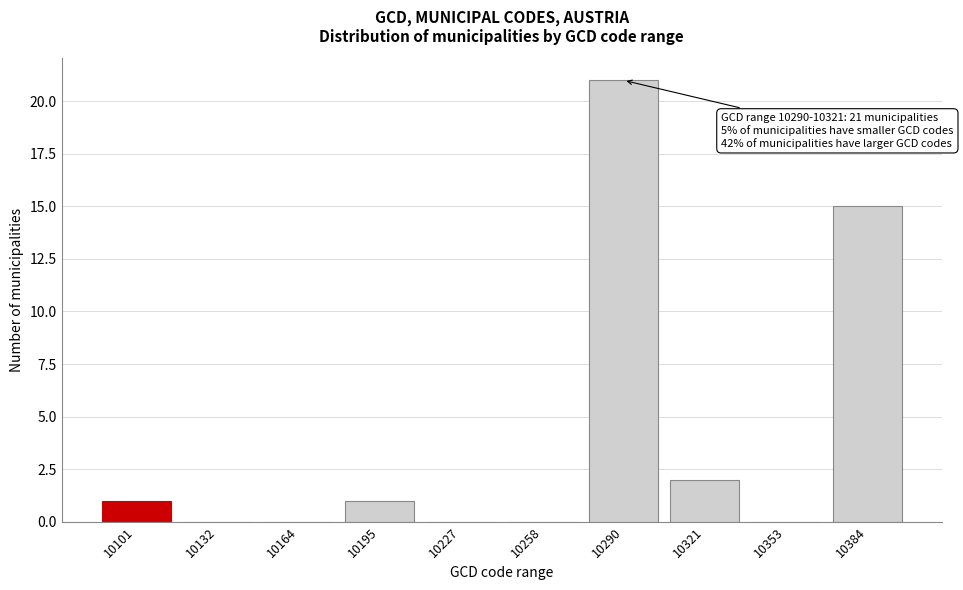

Reading right to left, list all the values displayed in this chart.

10384=15	10353=0	10321=2	10290=21	10258=0	10227=0	10195=1	10164=0	10132=0	10101=1